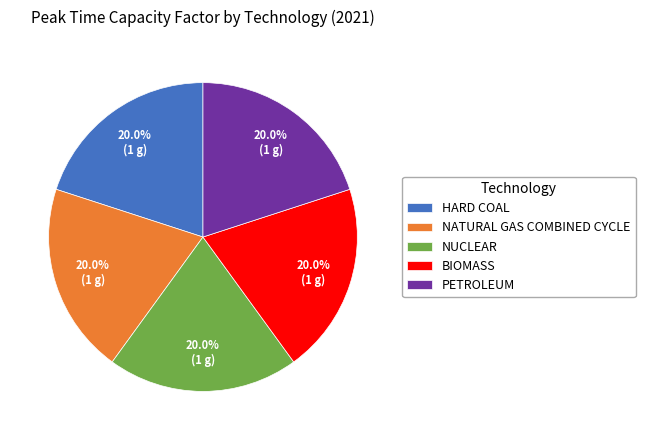

Combined, what portion of the pie is NATURAL GAS COMBINED CYCLE and BIOMASS?

40.0%